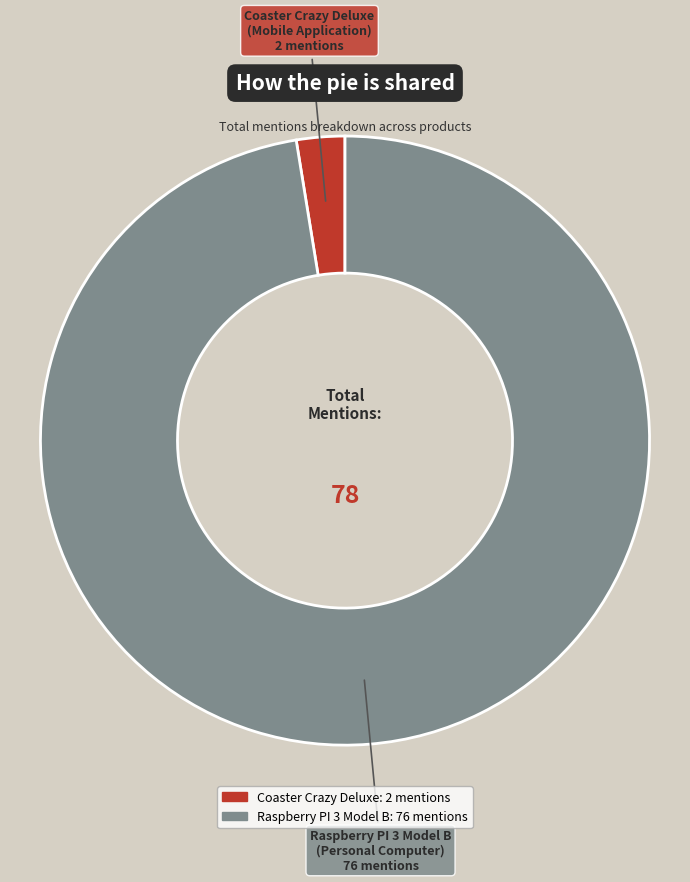

Which slice is the largest?

Raspberry PI 3 Model B